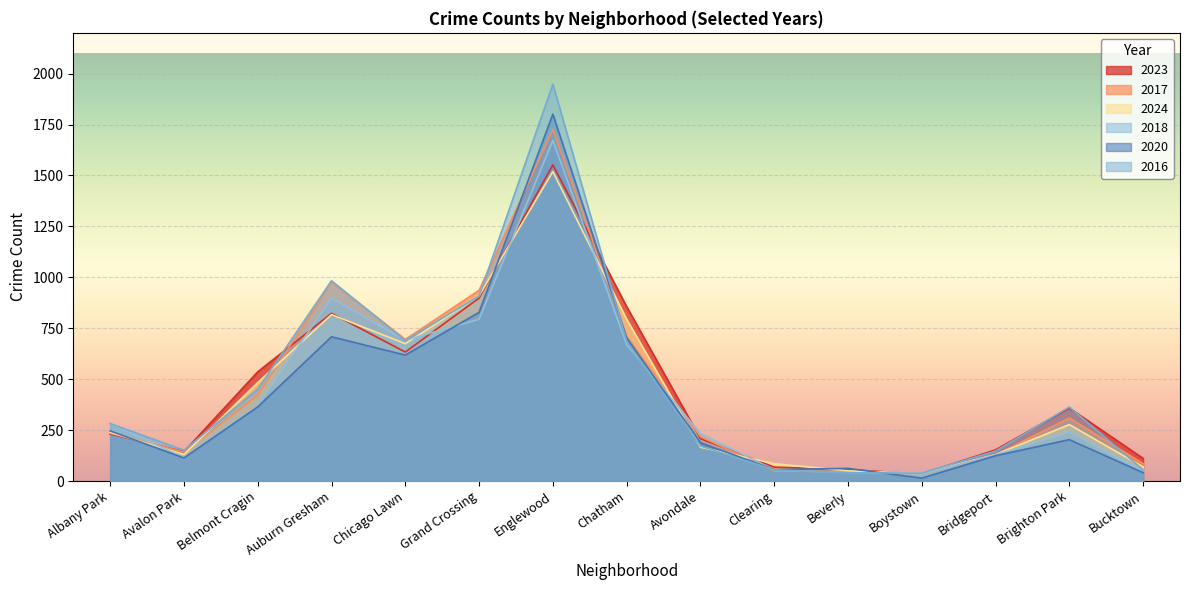

What value does the 2017 series have at Auburn Gresham, to the nearest 100?

1000